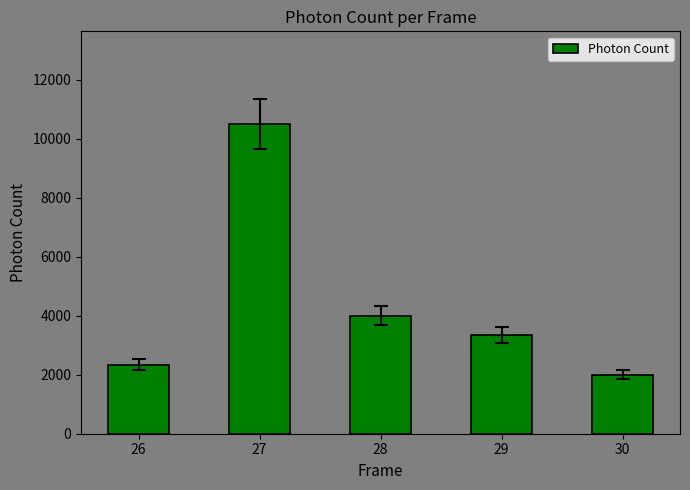

What is the difference between the second highest and second lowest values?

1671.9